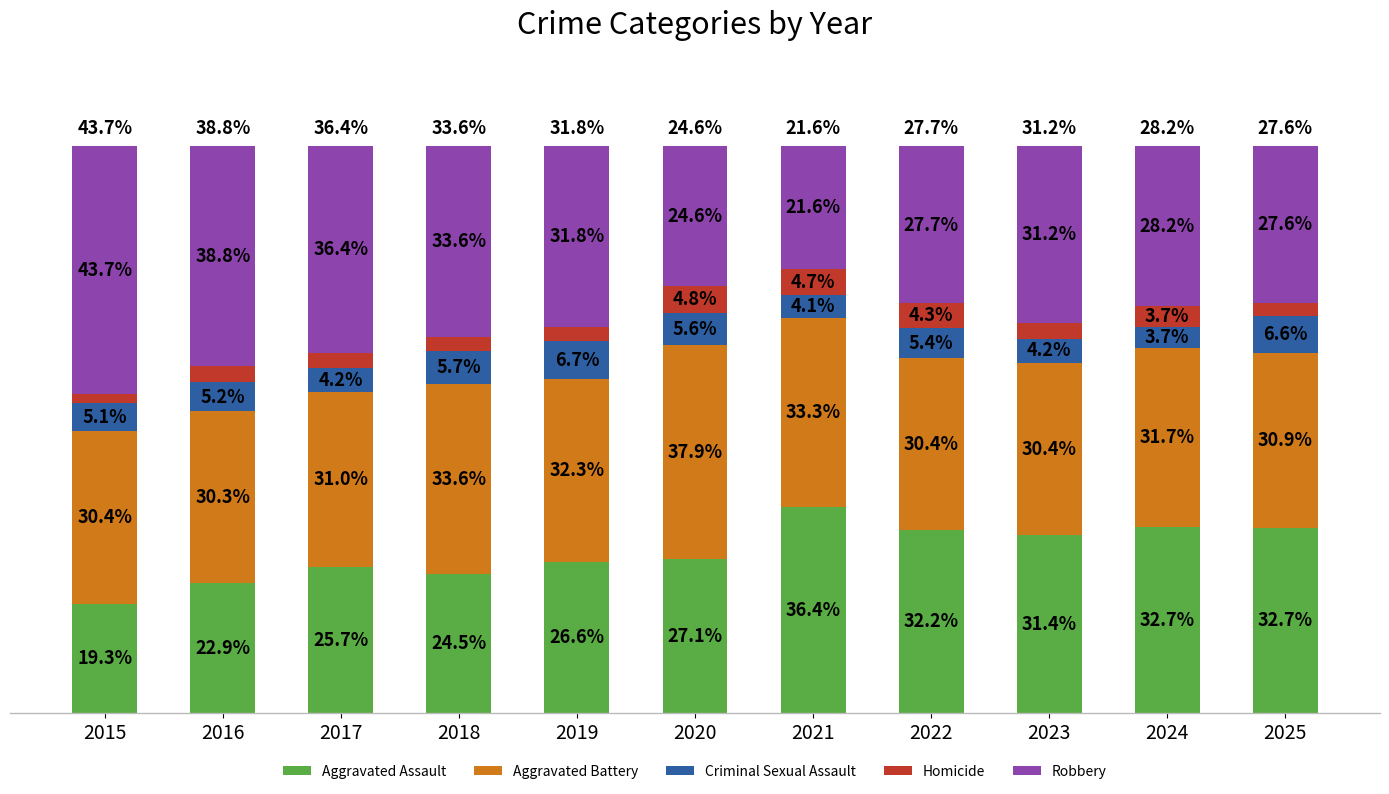

What are all the series names shown in the legend?

Aggravated Assault, Aggravated Battery, Criminal Sexual Assault, Homicide, Robbery